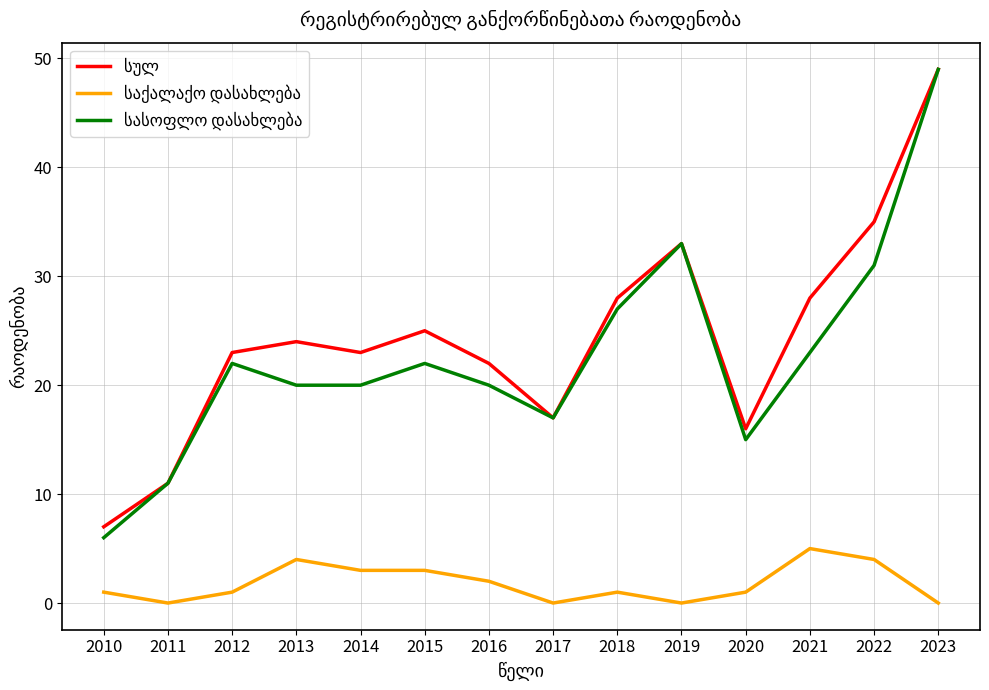

What is the difference between the highest and lowest values at 2019?

33